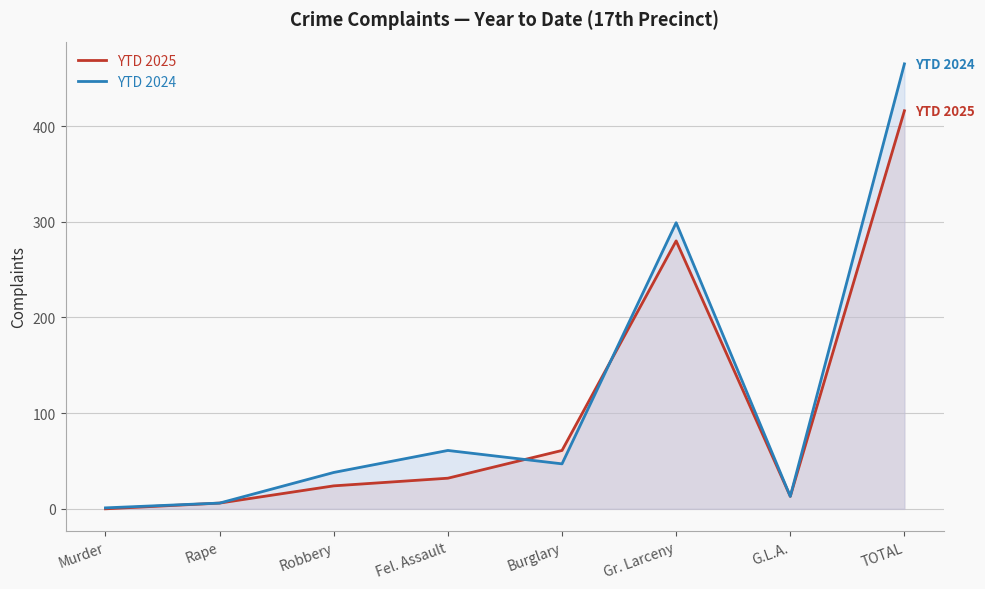

What is the difference between the second highest and minimum values in the YTD 2024 series?

298